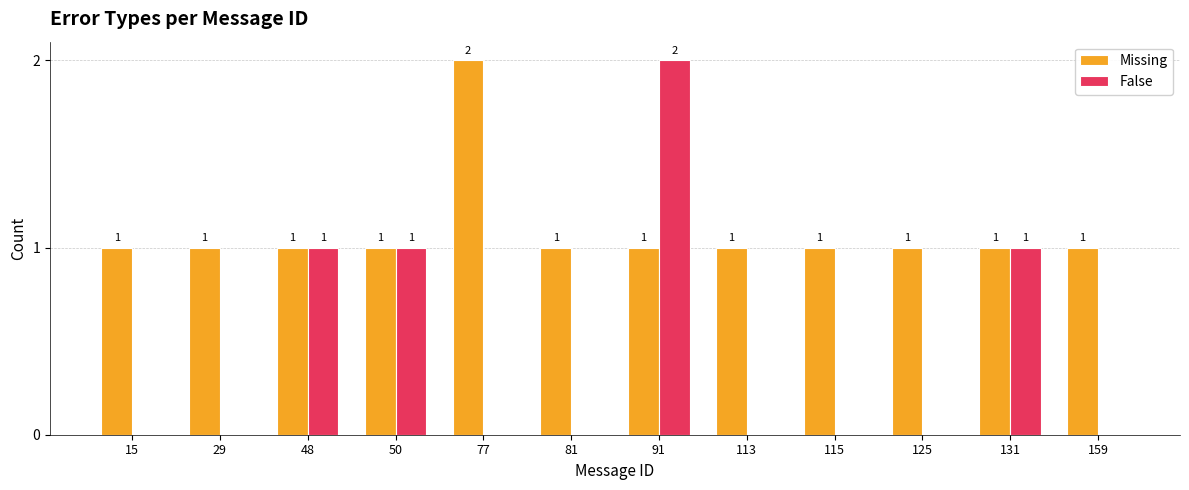

Reading right to left, extract all data points from this chart.

Missing: 1	1	1	1	1	1	1	2	1	1	1	1
False: 0	1	0	0	0	2	0	0	1	1	0	0